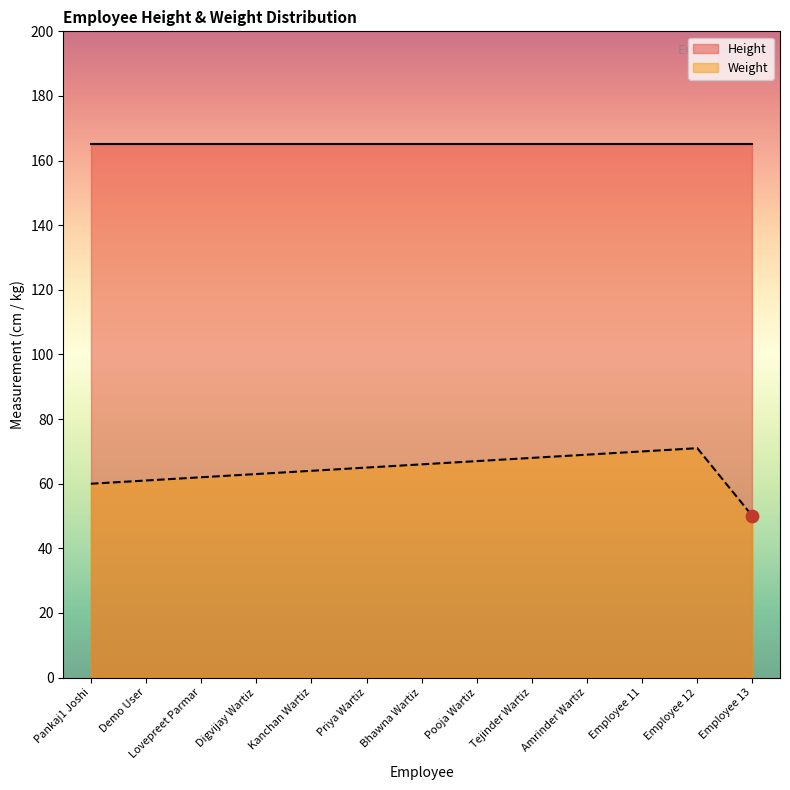

Between Employee 12 and Employee 13, which is larger?

Employee 12